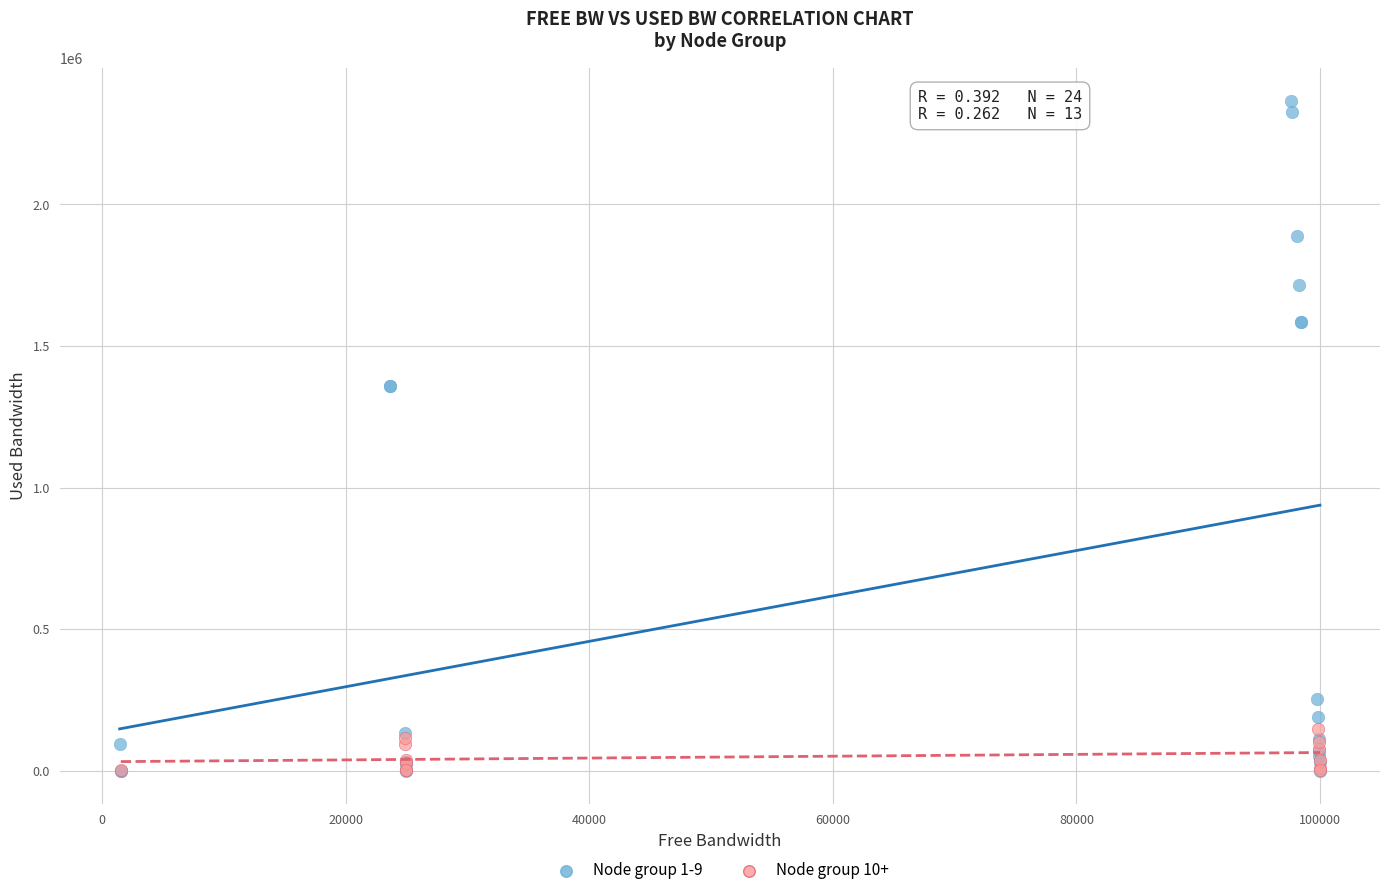

Which series reaches the maximum Y coordinate?

Node group 1-9